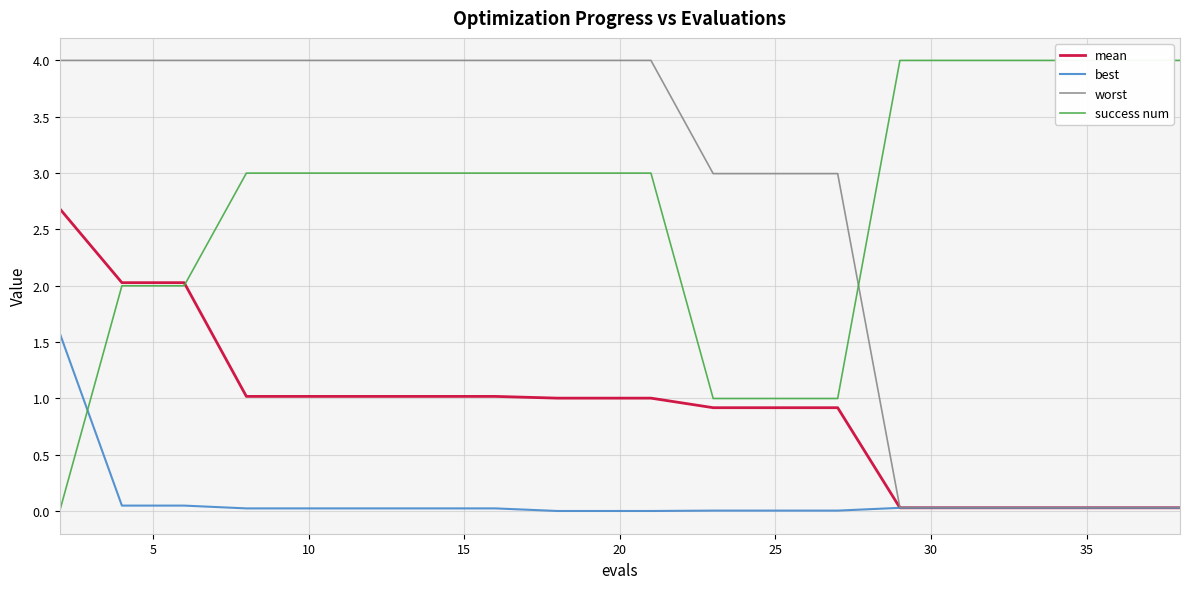

Which series has the largest total across all categories?

success num